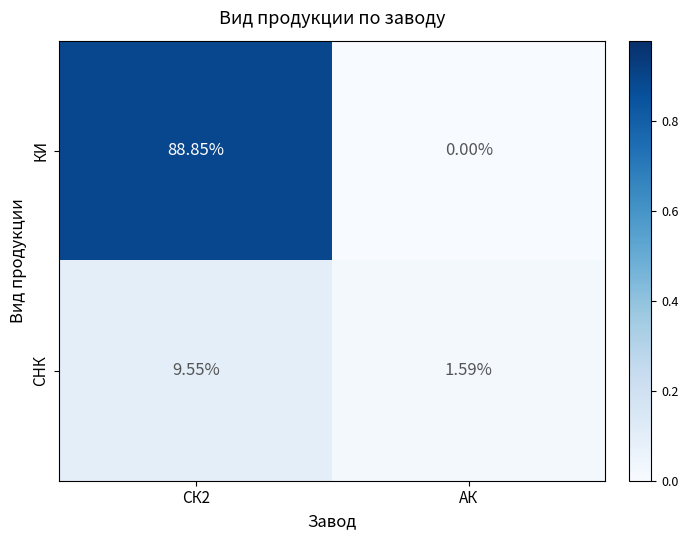

Which series has the largest total across all categories?

КИ